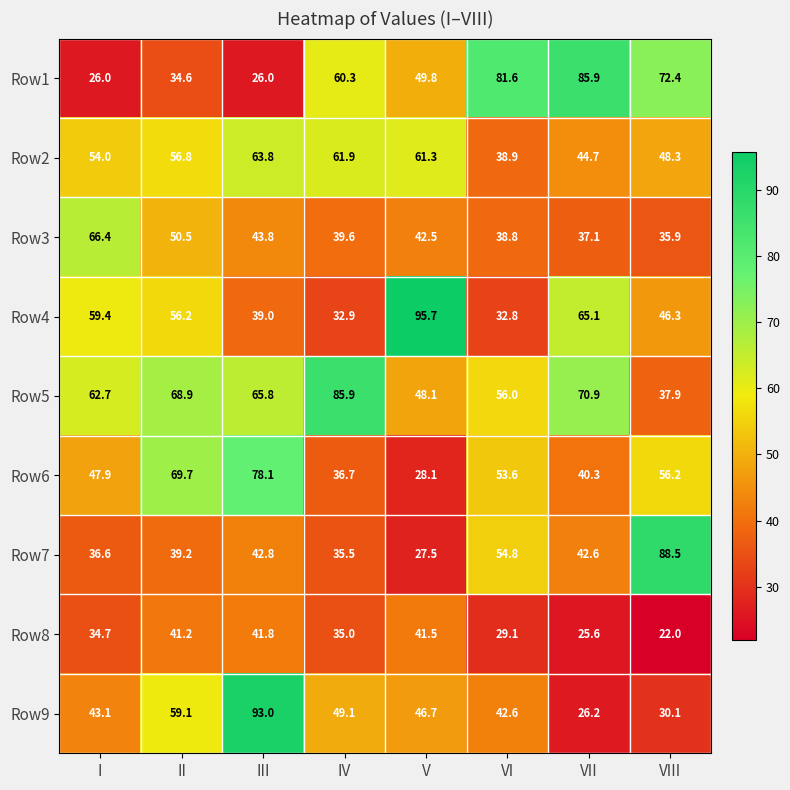

What is the minimum value shown in the chart?

22.0